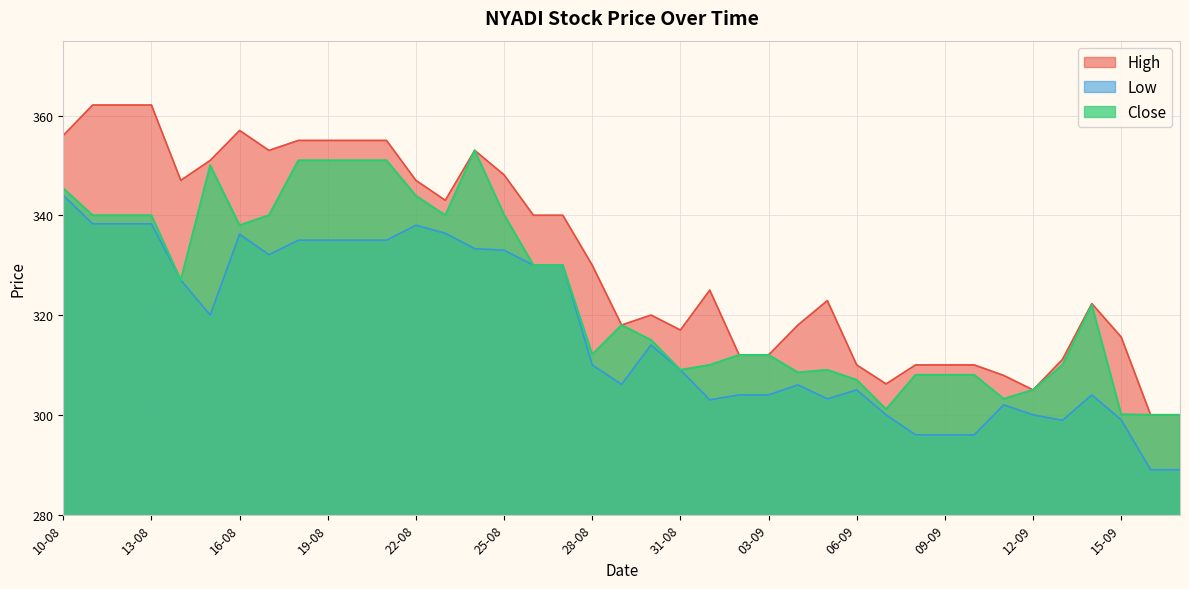

List the series in order of their overall mean, lowest first.

Low, Close, High